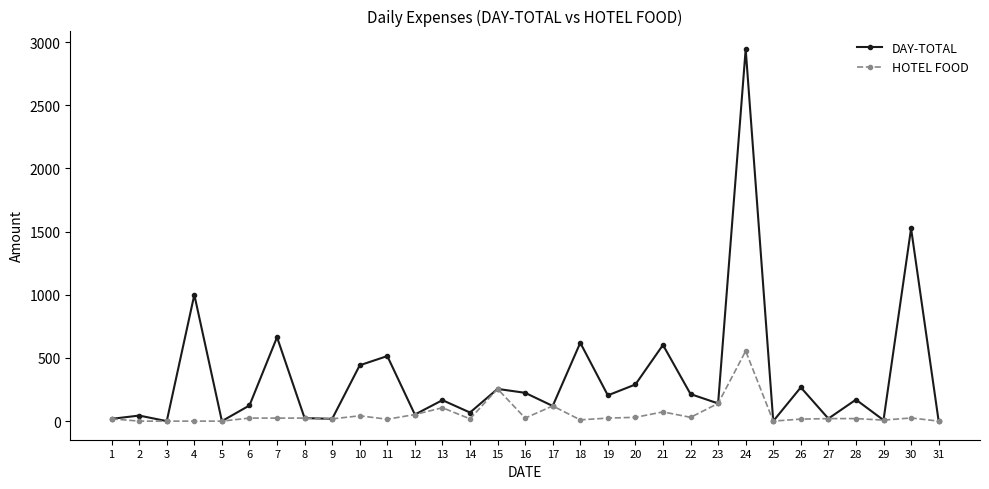

Is the value of DAY-TOTAL at 7 greater than the value of HOTEL FOOD at 21?

Yes